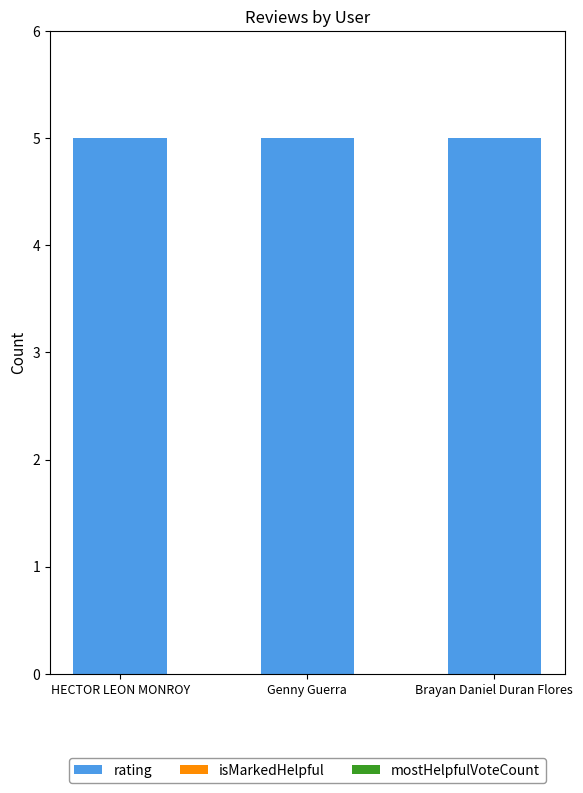

Reading right to left, transcribe all the data shown in this chart.

rating: 5	5	5
isMarkedHelpful: 0	0	0
mostHelpfulVoteCount: 0	0	0